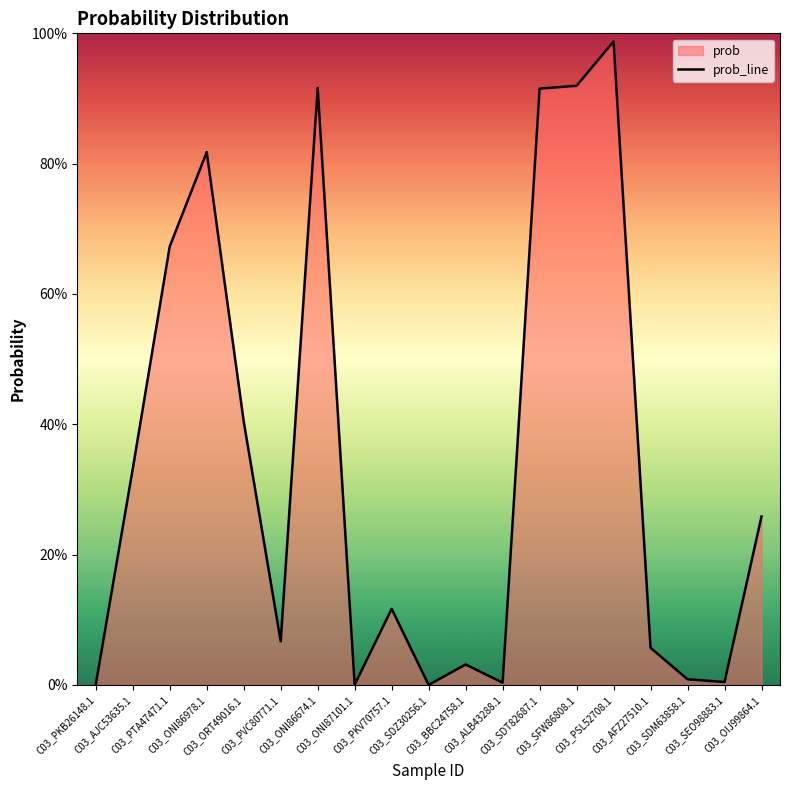

At which category does the data reach its first local peak?

C03_ONI86978.1